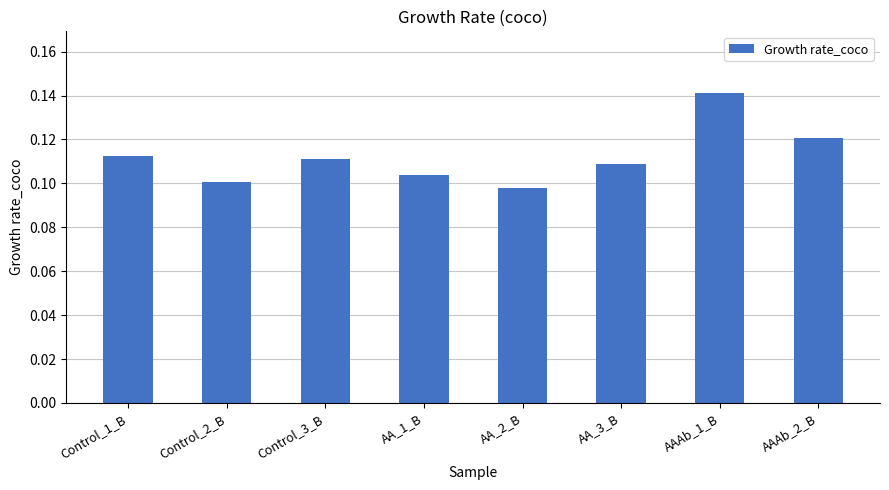

Which label corresponds to the largest value in the chart?

AAAb_1_B